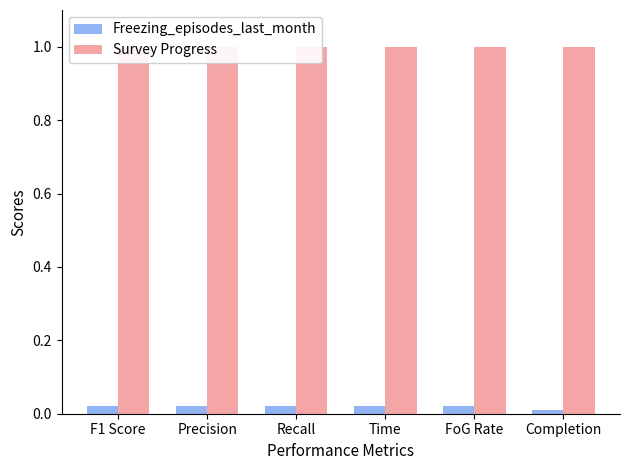

The value of Survey Progress at Precision is 1.0. True or false?

True